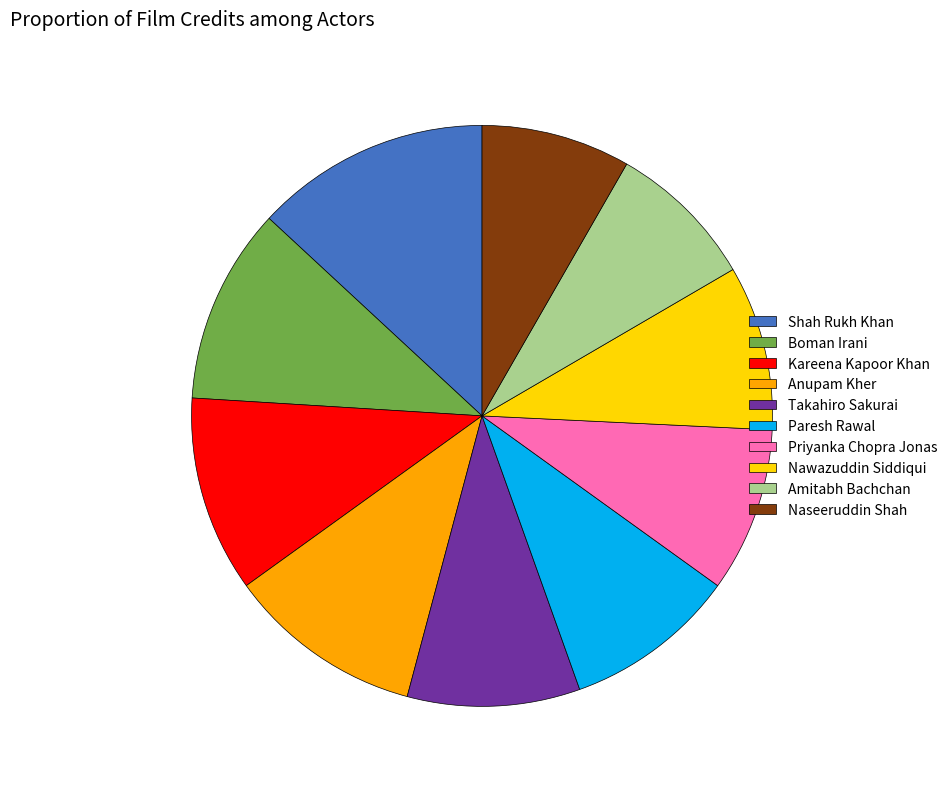

Which has a higher value, Takahiro Sakurai or Kareena Kapoor Khan?

Kareena Kapoor Khan